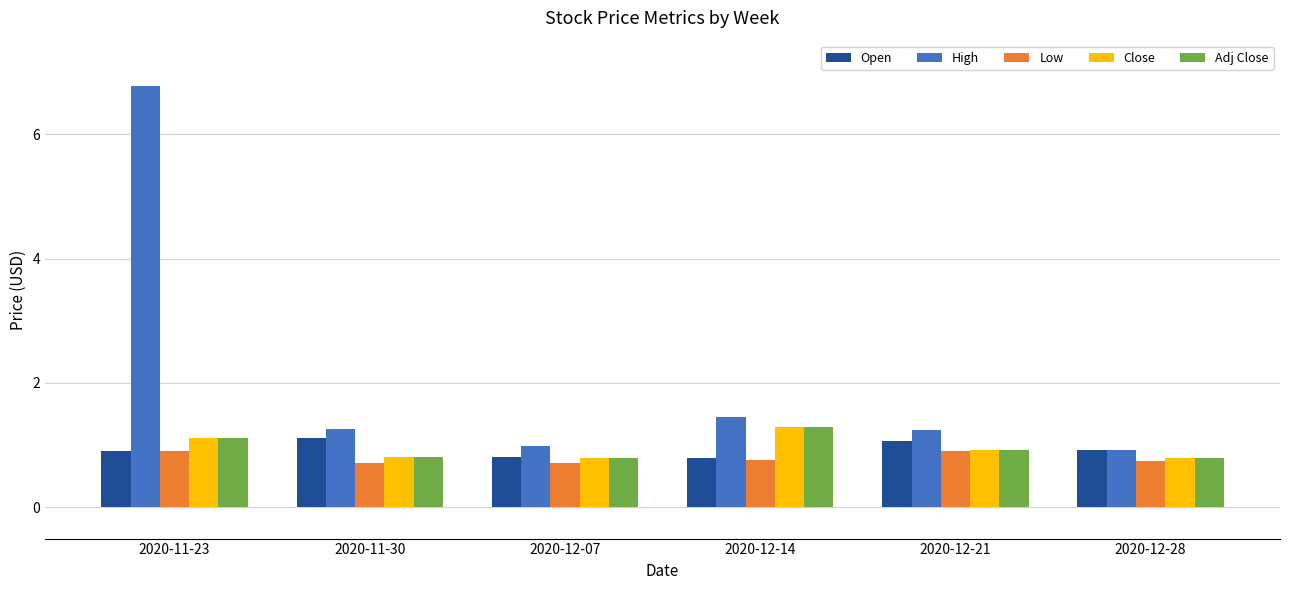

What is the minimum value shown in the chart?

0.7